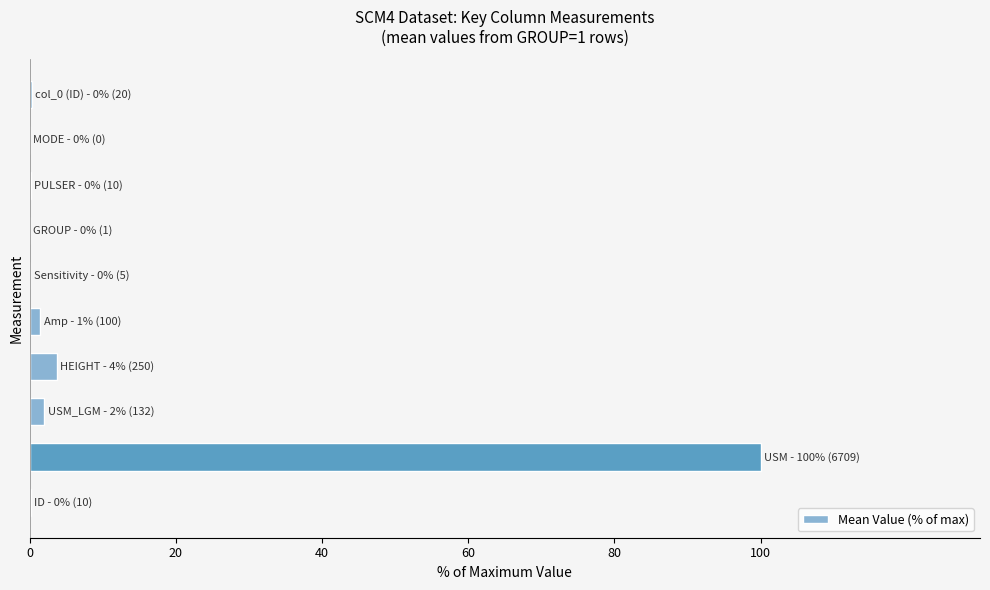

What is the sum of all values?

107.9